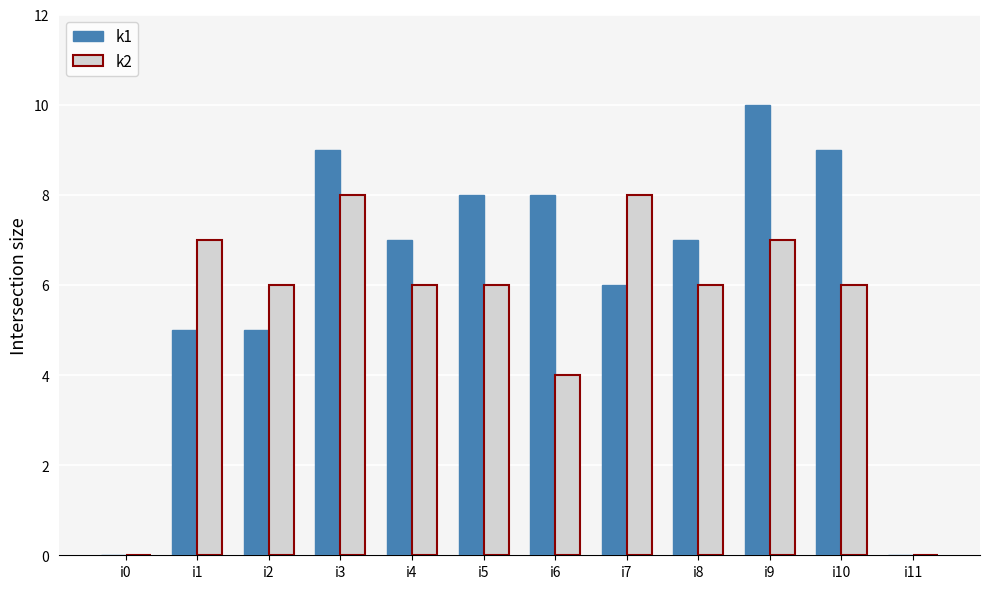

The k2 series shows 8 at i3. True or false?

True